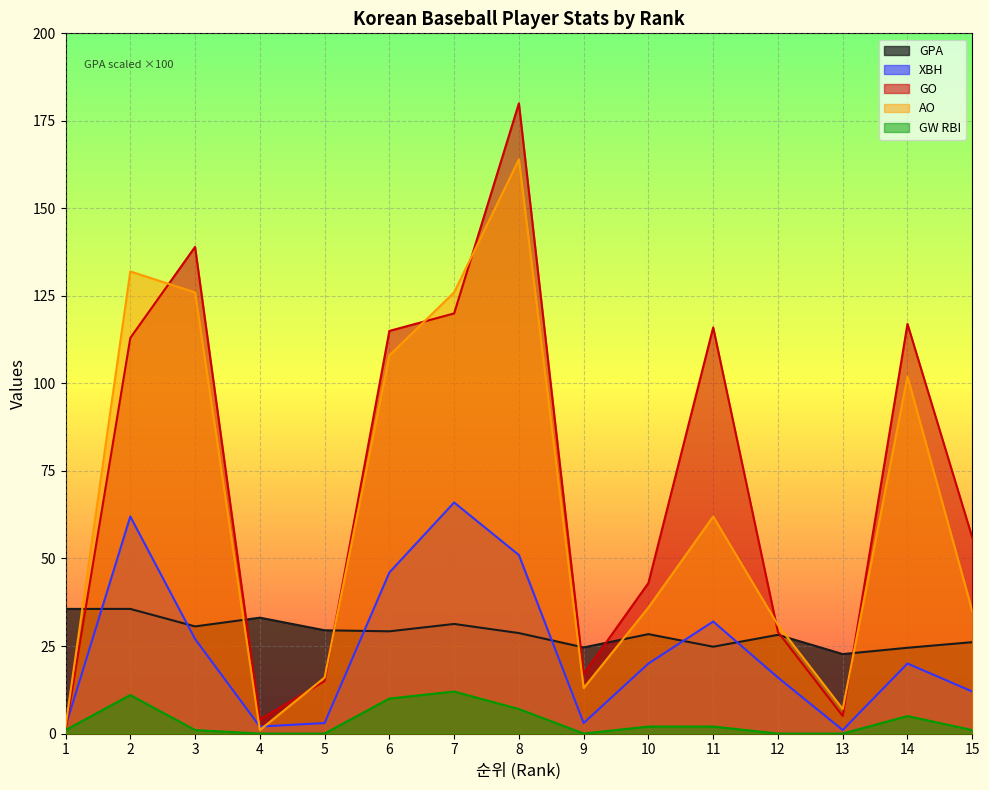

What is the spread (max minus min) of values at 5?

29.5